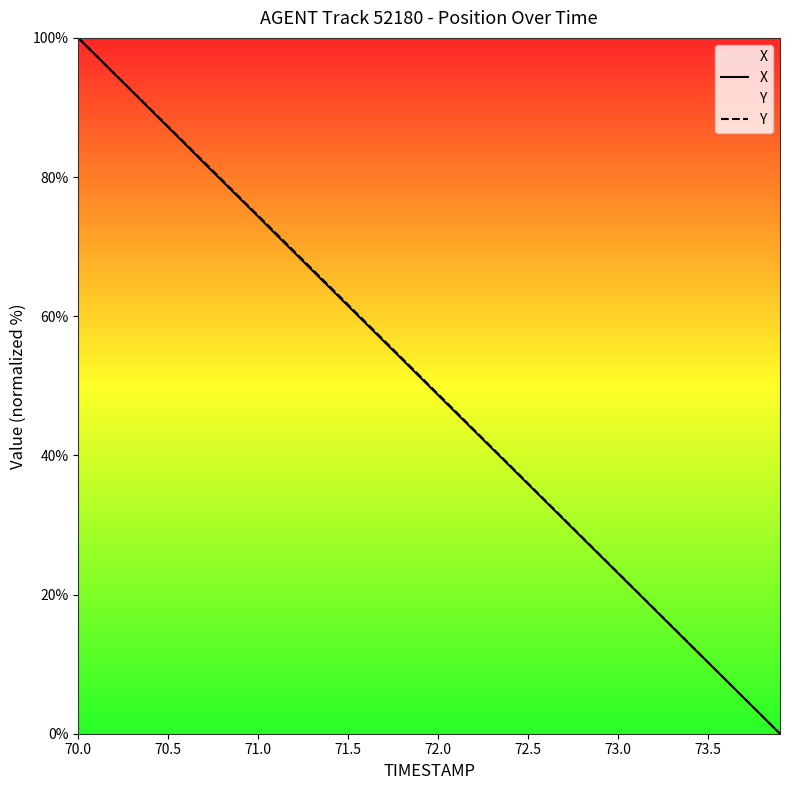

What is the value of the Y point at the 32nd from the left?

20.5